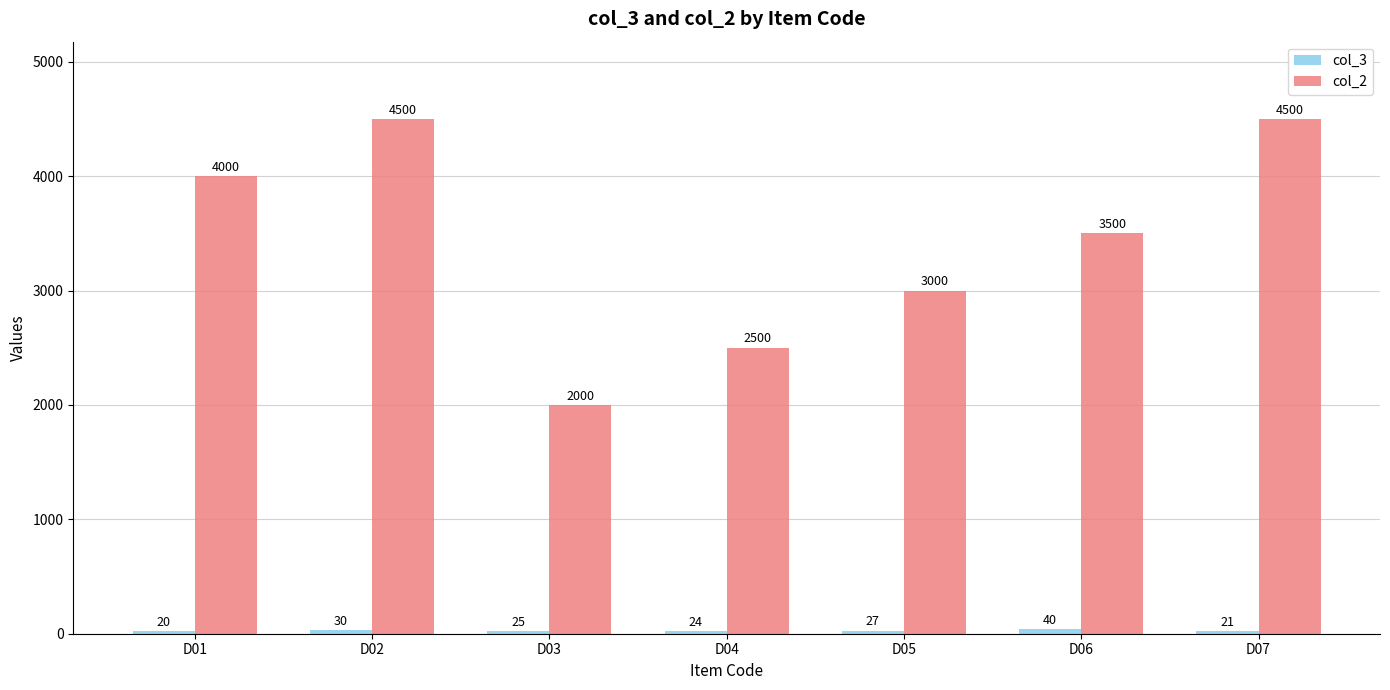

Between D01 and D04, which series saw the biggest shift?

col_2